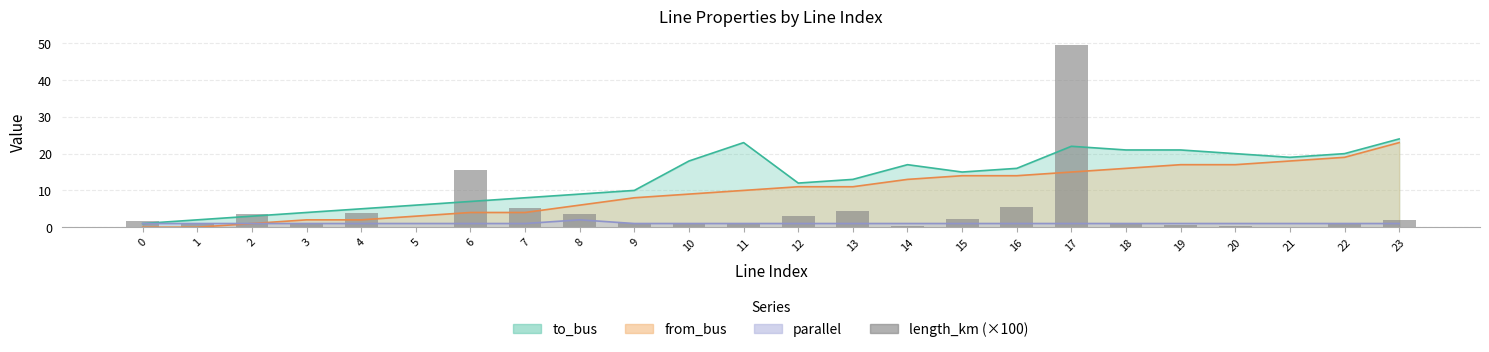

What is the change in value from 7 to 20?

-4.9